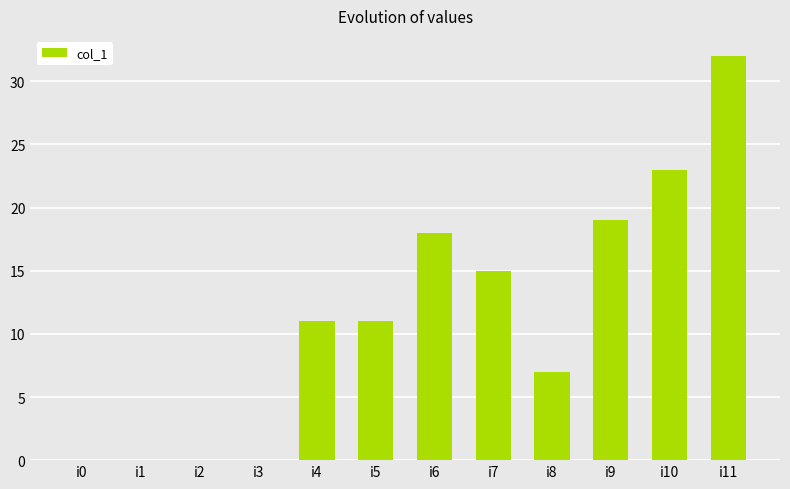

The chart shows a value of 29 at i6. True or false?

False